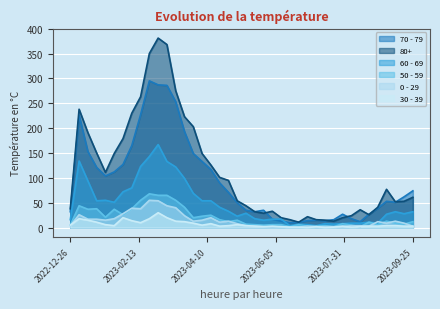

Which series has the widest spread of values?

80+